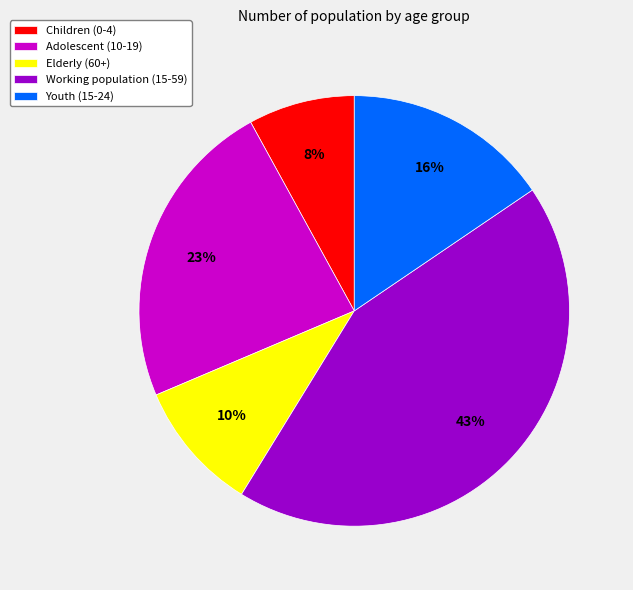

Rank the categories by value from lowest to highest.

Children (0-4), Elderly (60+), Youth (15-24), Adolescent (10-19), Working population (15-59)